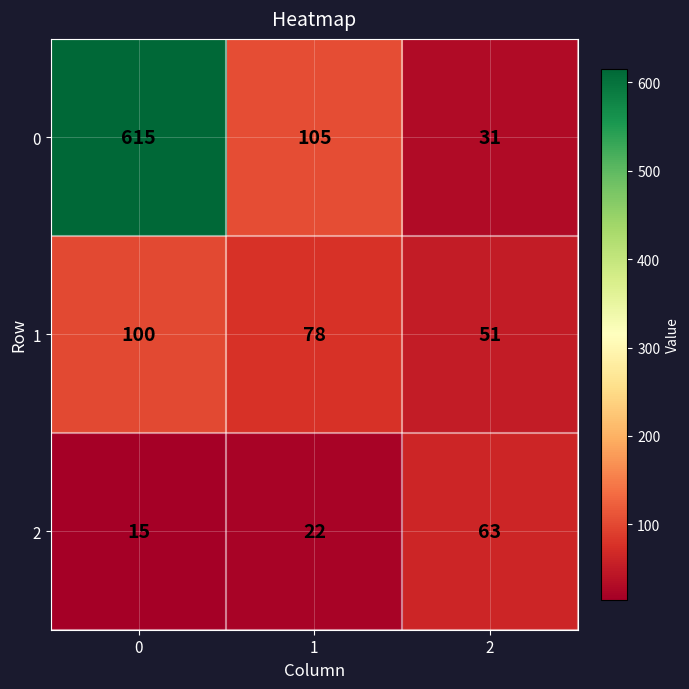

Is it true that 0 equals 970 at 0?

False